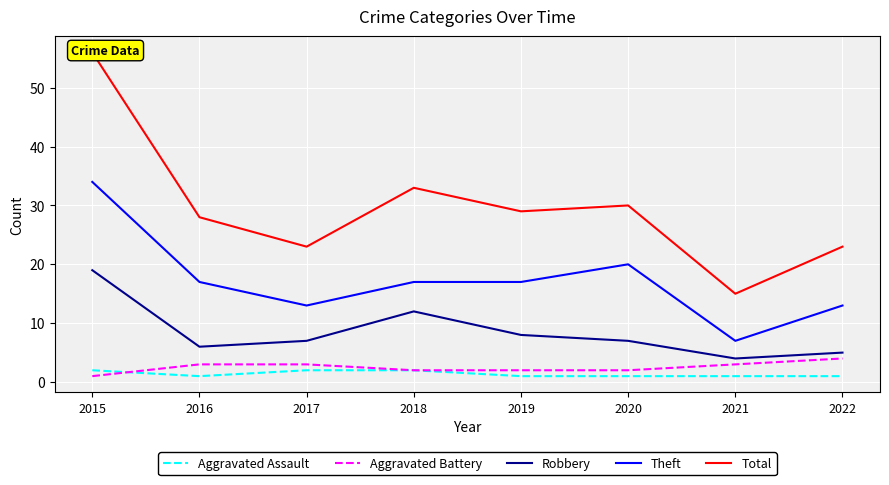

At which label does Theft first exceed 17?

2015